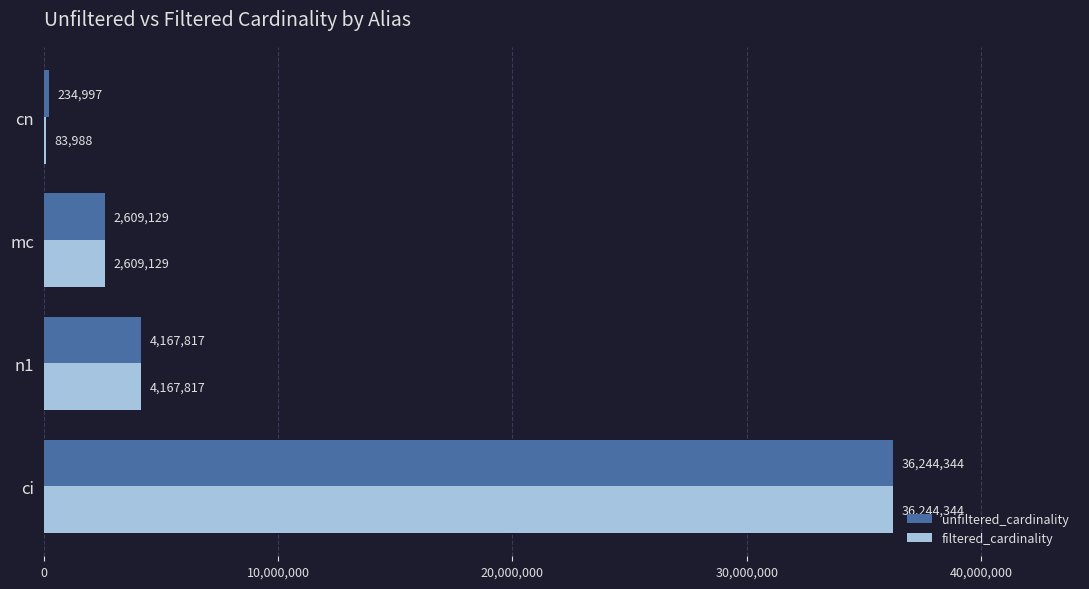

True or false: filtered_cardinality has a value of 16316583 at ci.

False